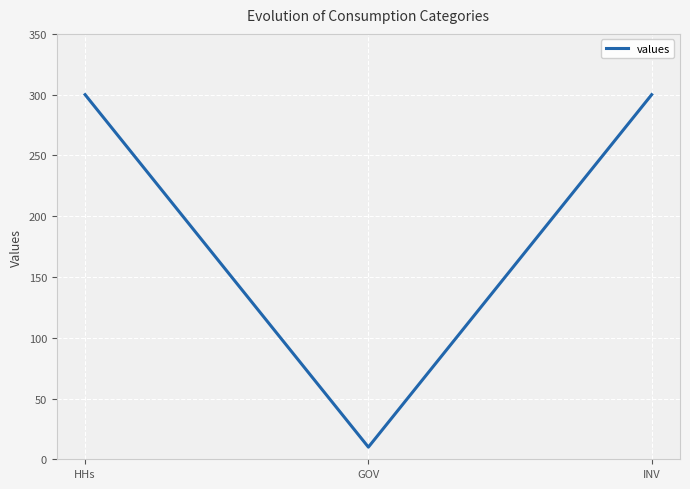

Count the number of categories in the chart.

3